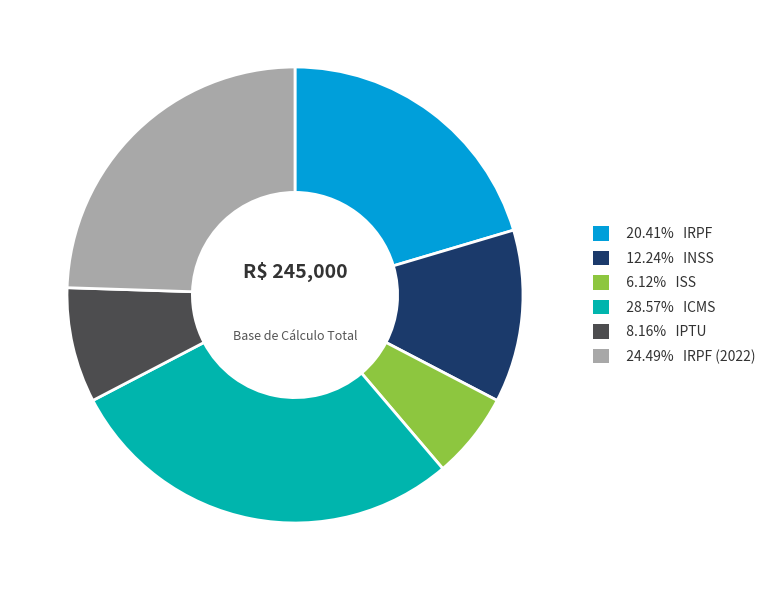

Is there any slice that represents more than half of the pie?

No